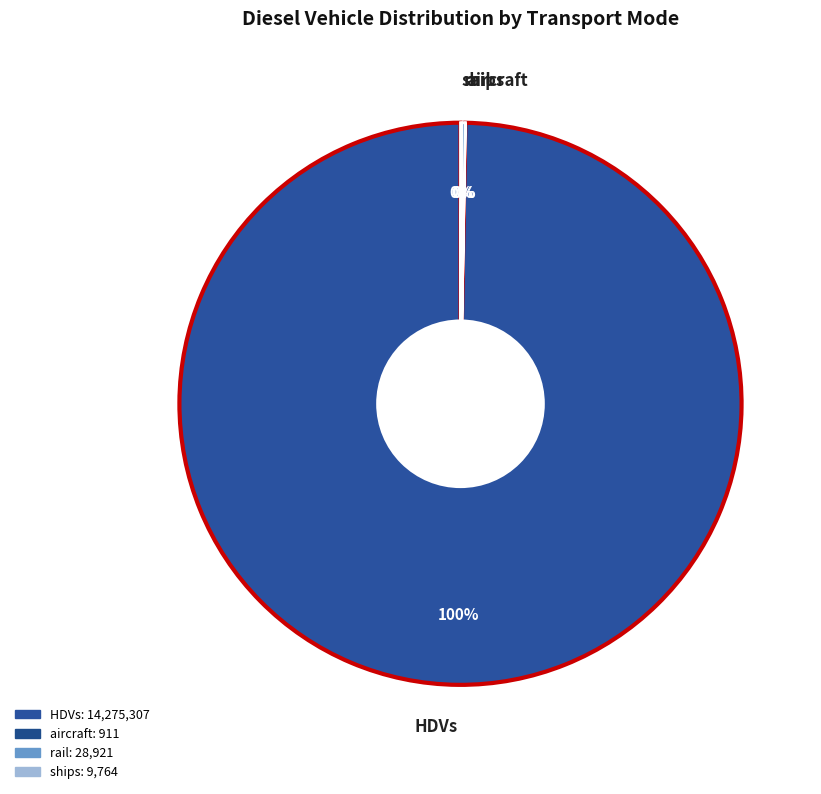

Which slice is the largest?

HDVs